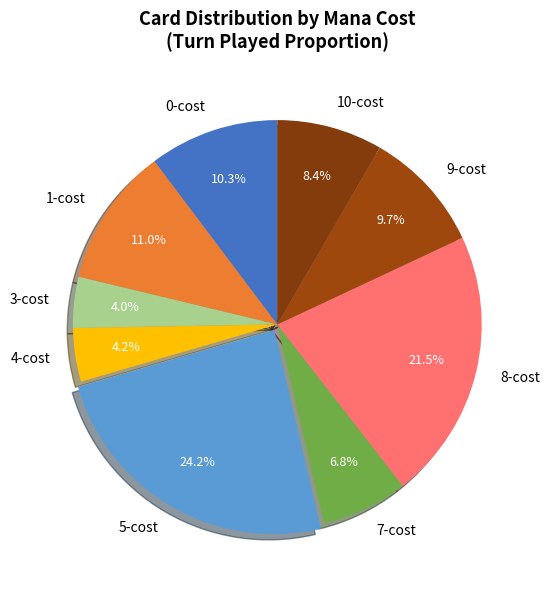

Do 9-cost and 3-cost together represent more than half of the pie?

No